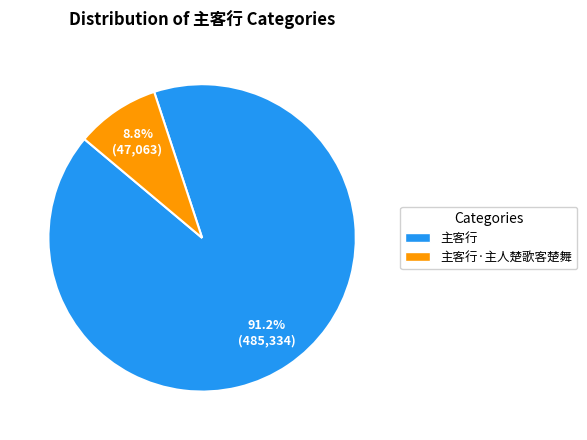

Which category accounts for the majority?

主客行